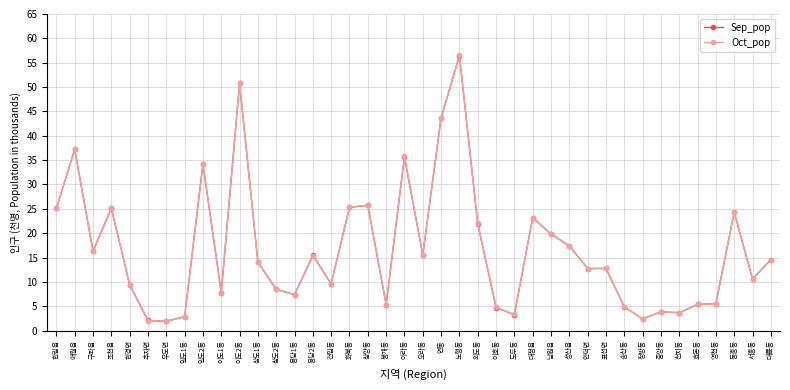

True or false: Oct_pop has a value of 25.2 at 조천읍.

True